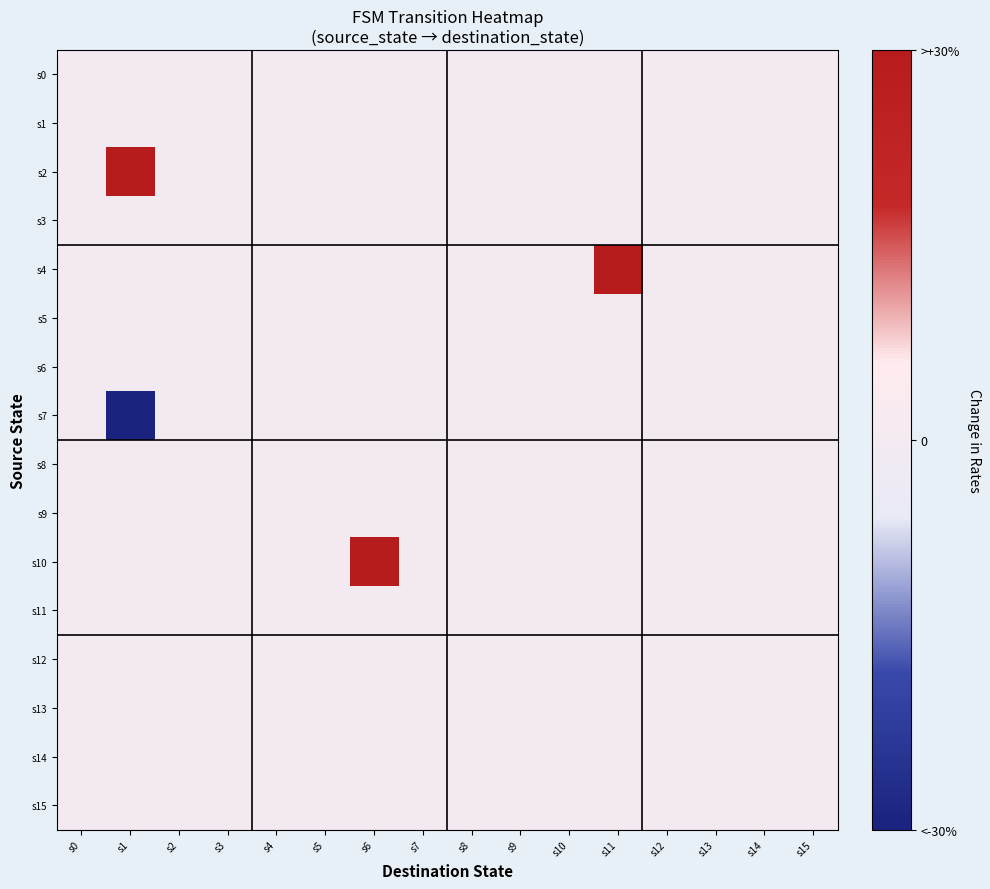

How many categories are shown in the chart?

16